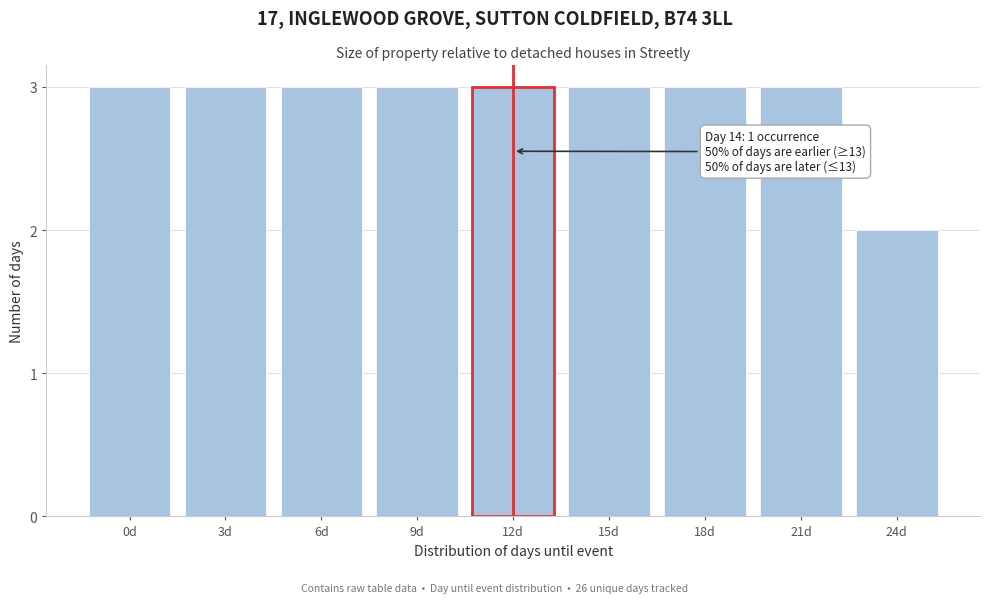

Reading right to left, list all the values displayed in this chart.

2	3	3	3	3	3	3	3	3